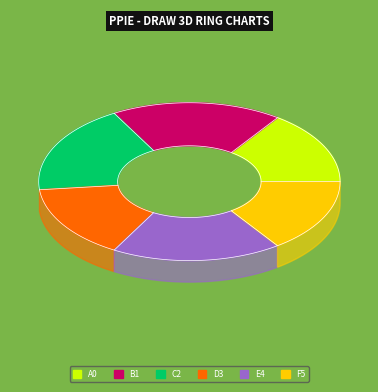

Count the number of slices in the pie.

6